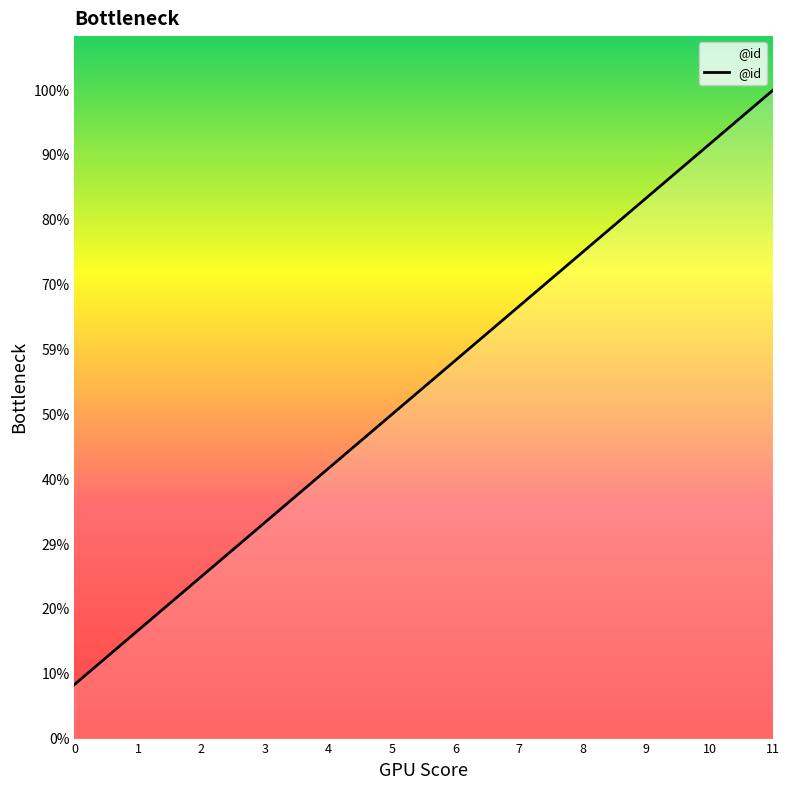

Does the chart have visible grid lines?

No